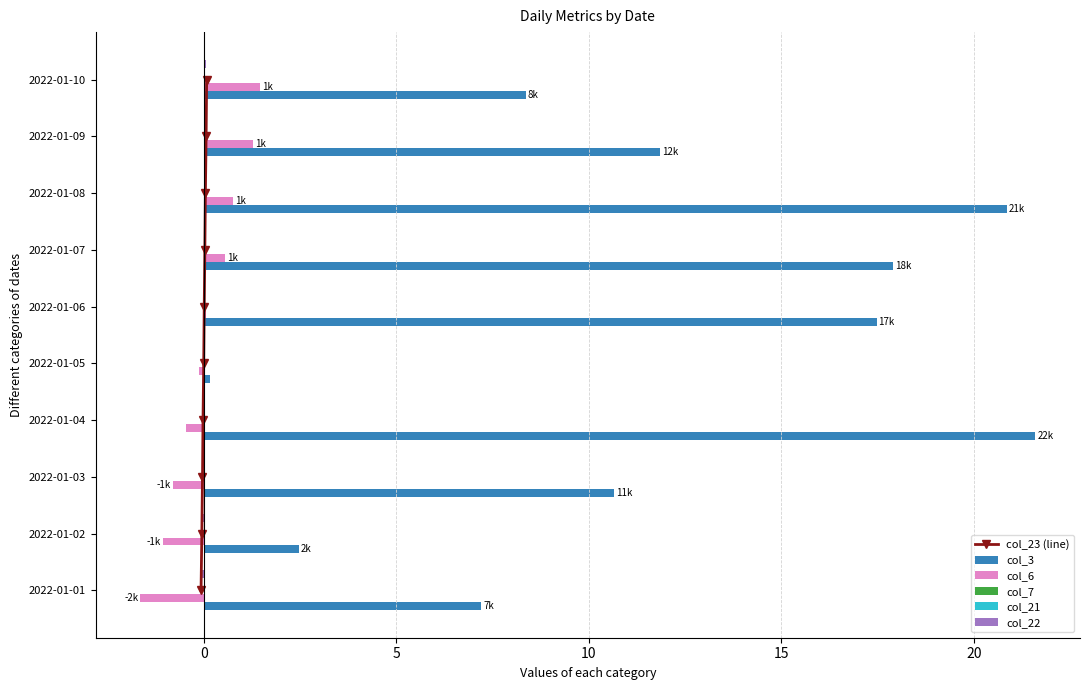

Which series has the largest total across all categories?

col_3